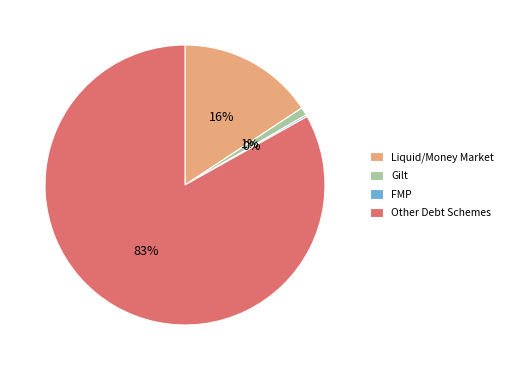

Between Liquid/Money Market and Gilt, which is larger?

Liquid/Money Market